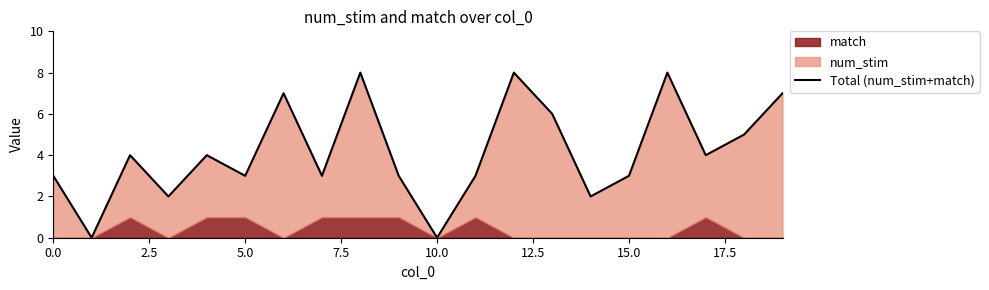

Between 11 and 7.5, which is larger?

11